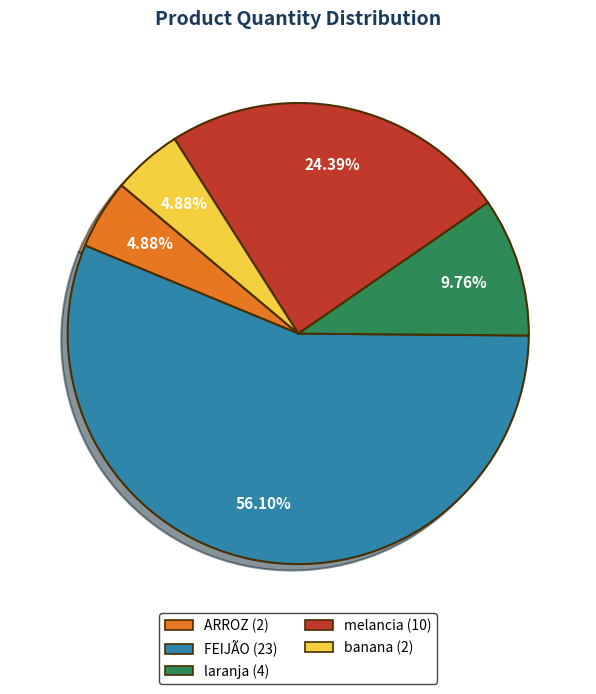

Does FEIJÃO represent more than half of the total?

Yes